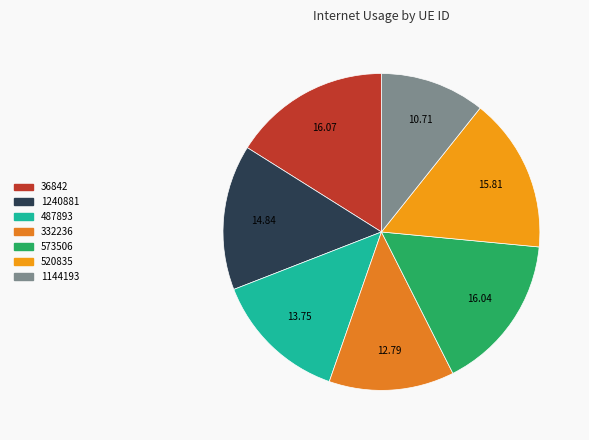

Is 1144193 the majority of the pie?

No